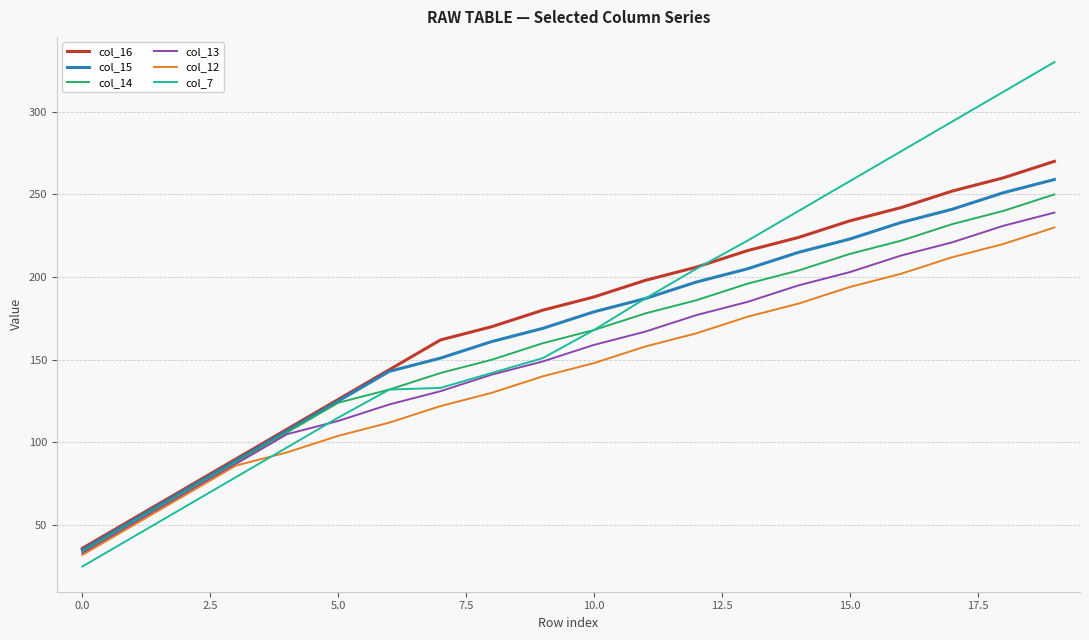

What is the highest value of the col_12 series?

230